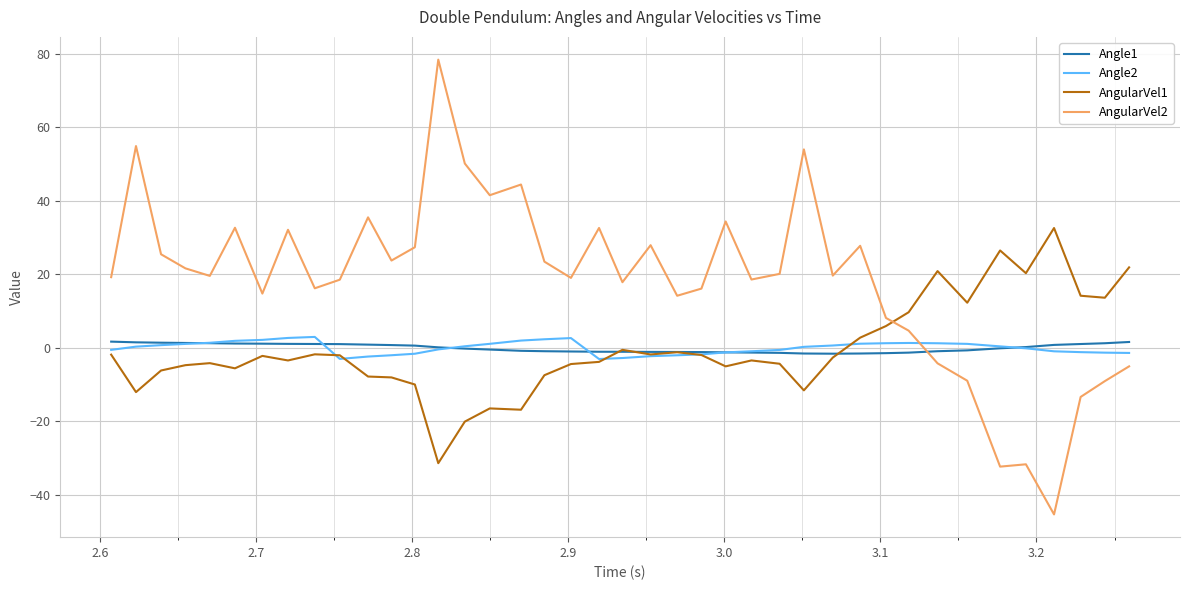

Which series has the largest range (max minus min)?

AngularVel2